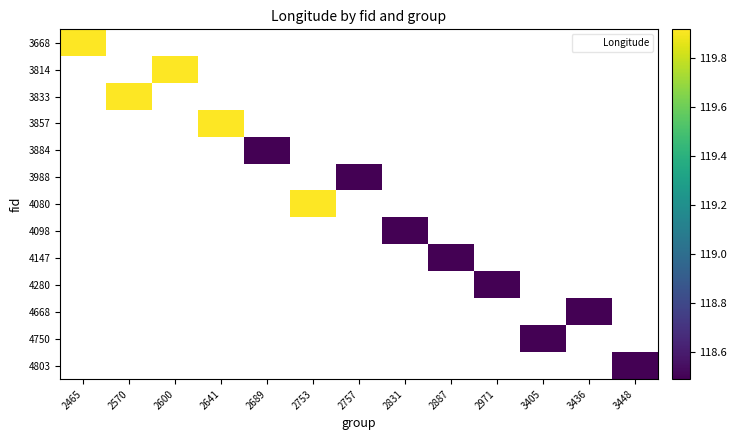

At how many categories does at least one series exceed 118?

13